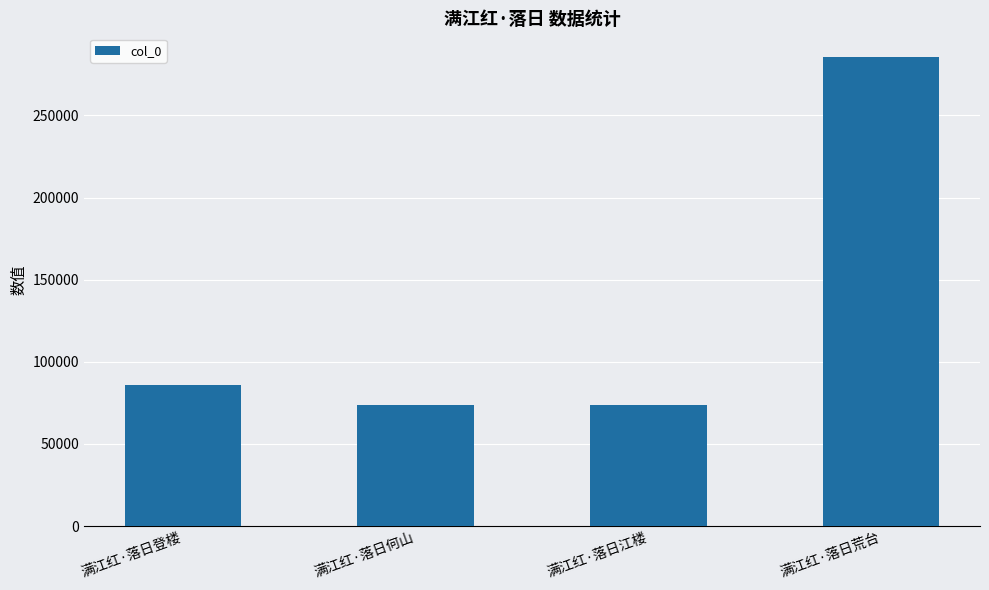

The chart shows a value of 73796 at 满江红·落日何山. True or false?

True